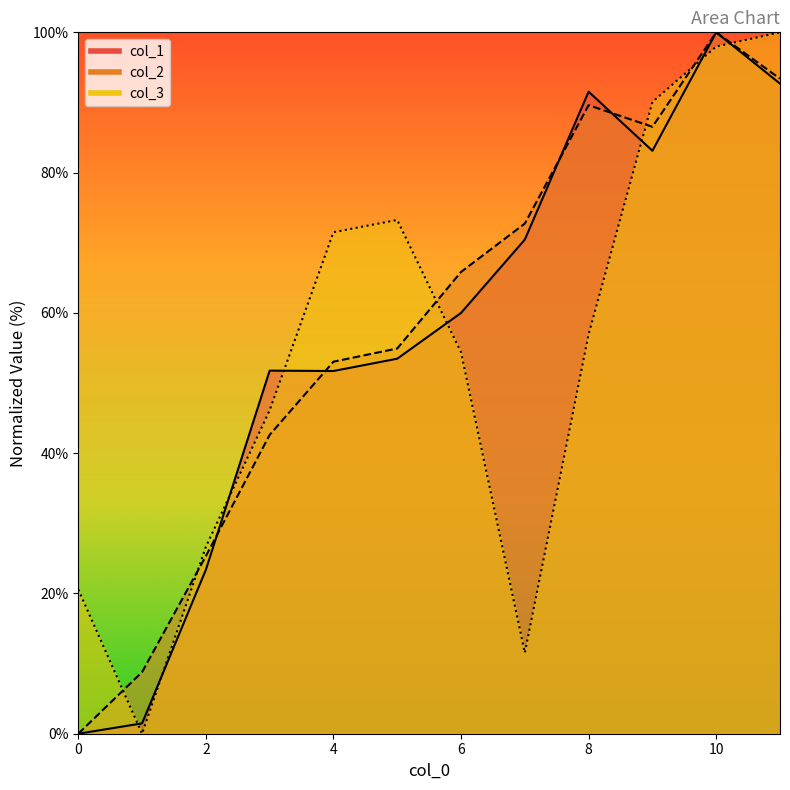

True or false: col_2 has a value of 89.6 at 8.

True